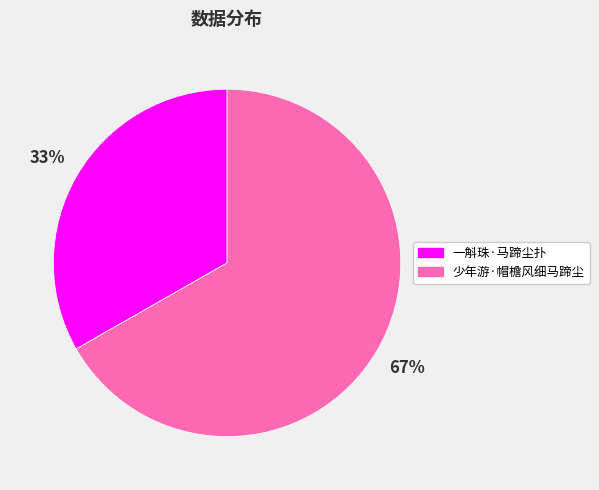

Is it true that 一斛珠·马蹄尘扑 is 39% of the pie?

False